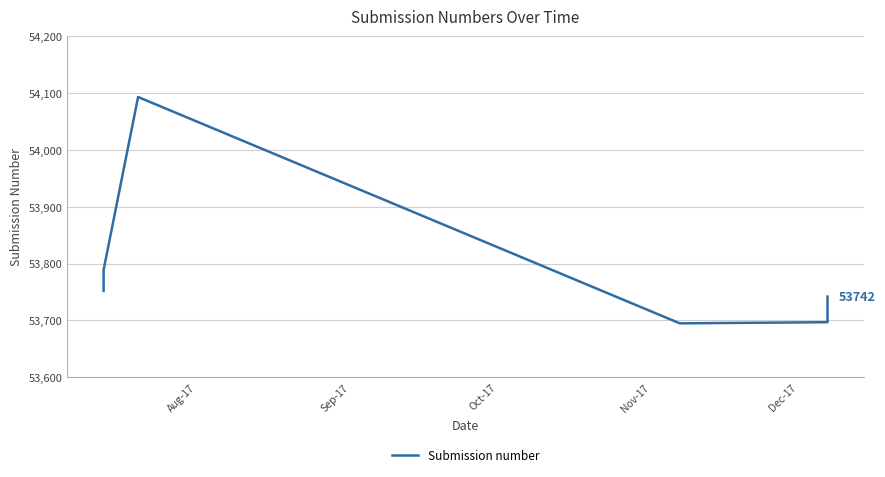

Reading left to right, transcribe all the data shown in this chart.

53752	53753	53789	54093	53695	53697	53699	53706	53712	53719	53742